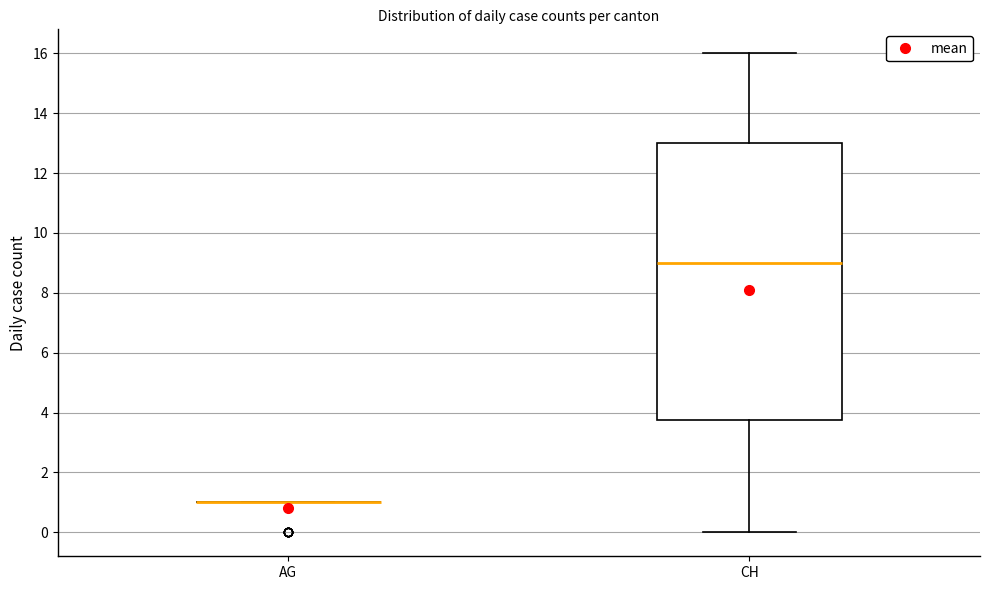

Reading left to right, transcribe this box plot: for each box, give where its median line is, the range the box spans, and where its two whiskers end, as read against the y-axis. The values are not printed on the chart, so give them approximately, as read against the axis.

AG: box collapsed to a line at 1.0, whiskers 1.0 to 1.0
CH: median 9.0, box 3.8 to 13.0, whiskers 0.0 to 16.0